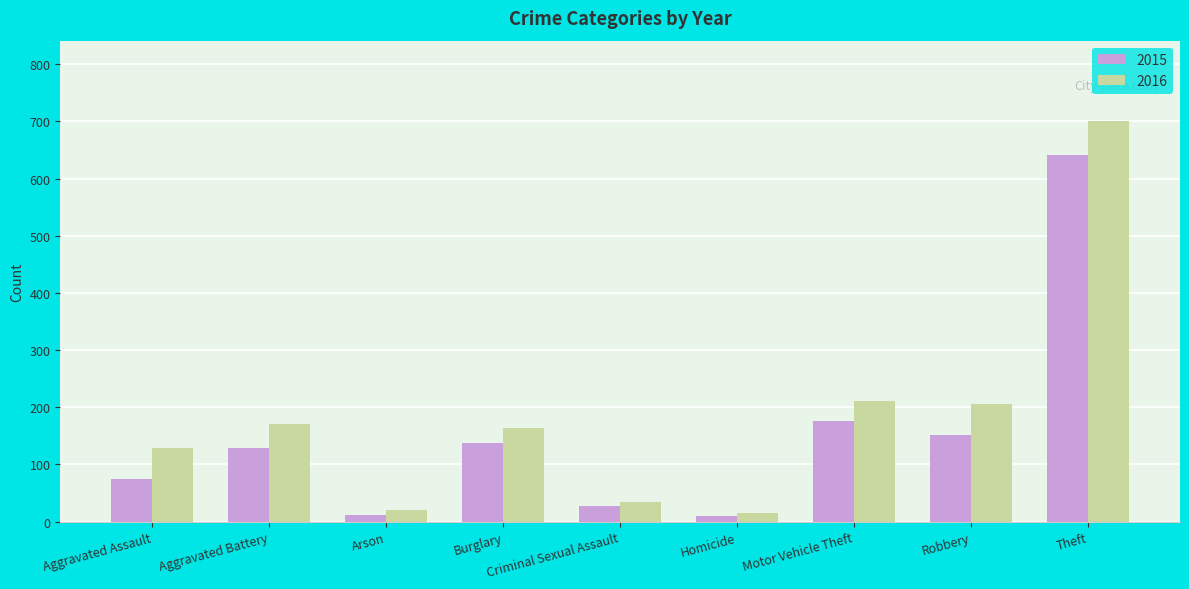

What is the label of the 5th bar from the left?

Criminal Sexual Assault